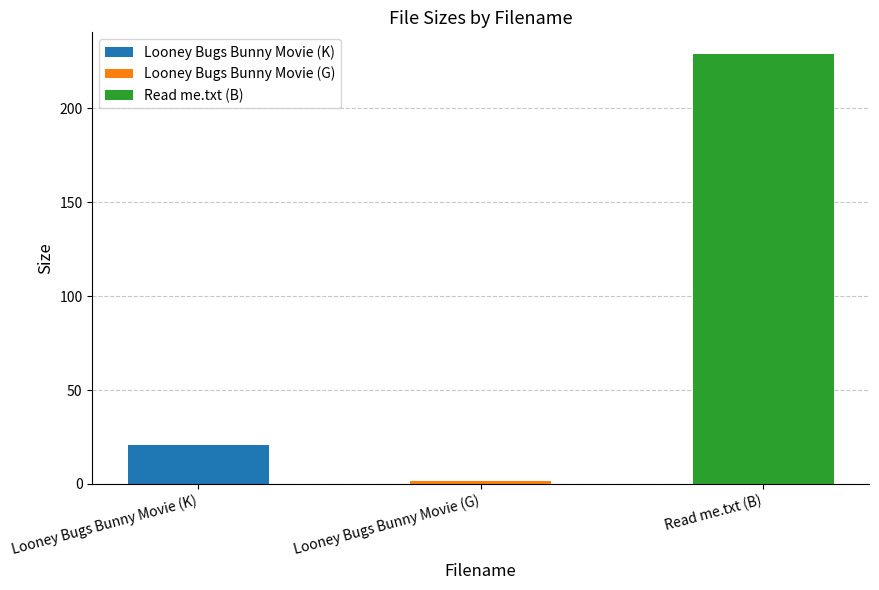

What is the label of the 2nd bar from the left?

Looney Bugs Bunny Movie (G)